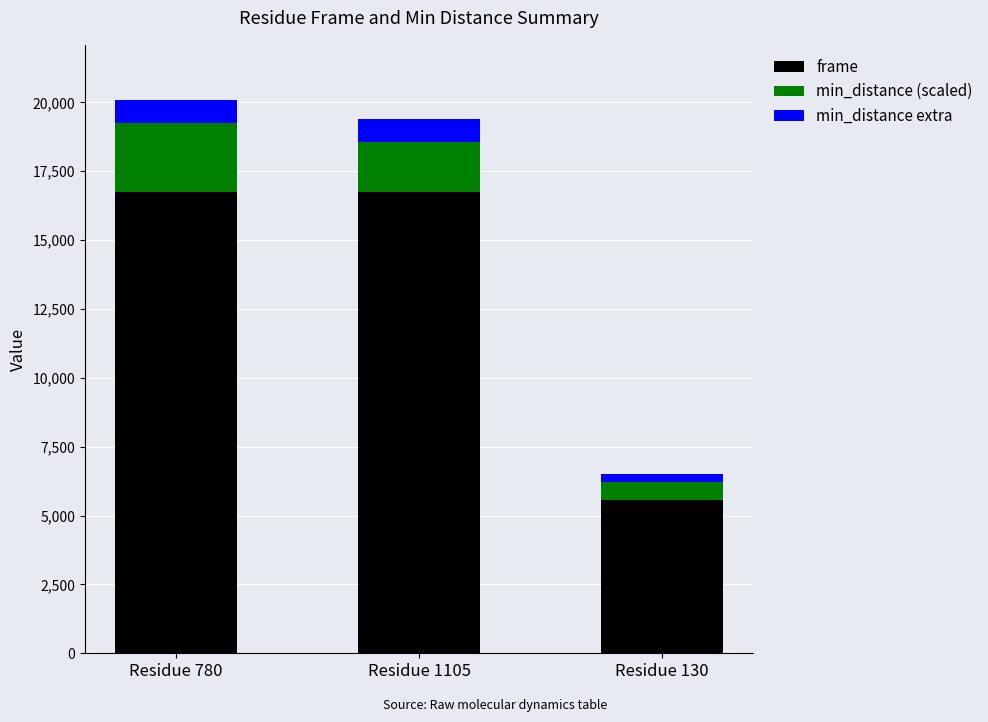

What is the lowest value of the frame series?

5582.0